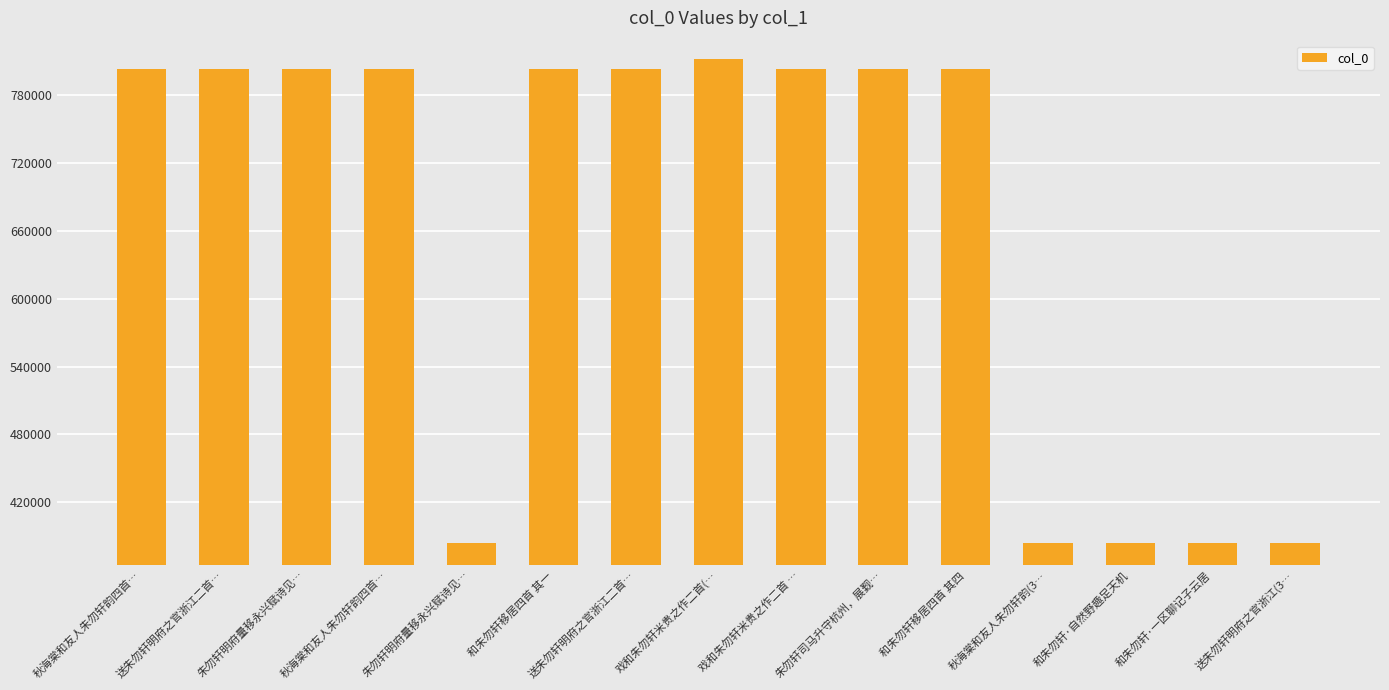

Does the chart contain stacked bars?

No